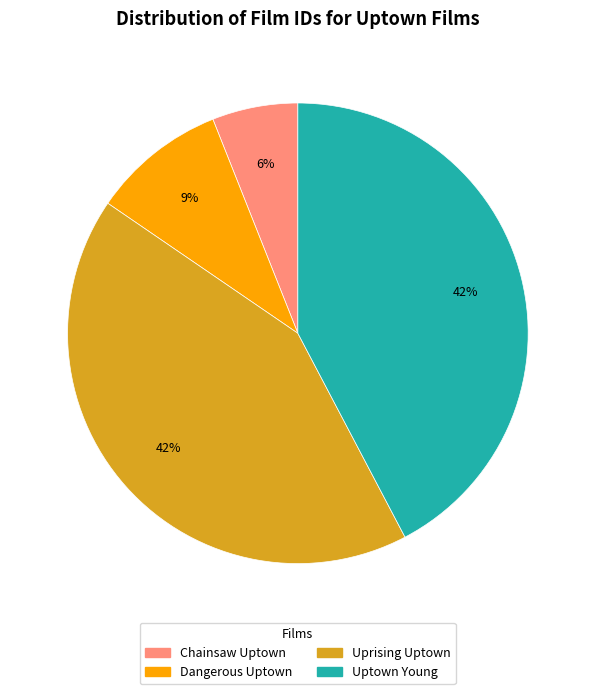

What percentage is the Uptown Young slice, to the nearest percent?

42%